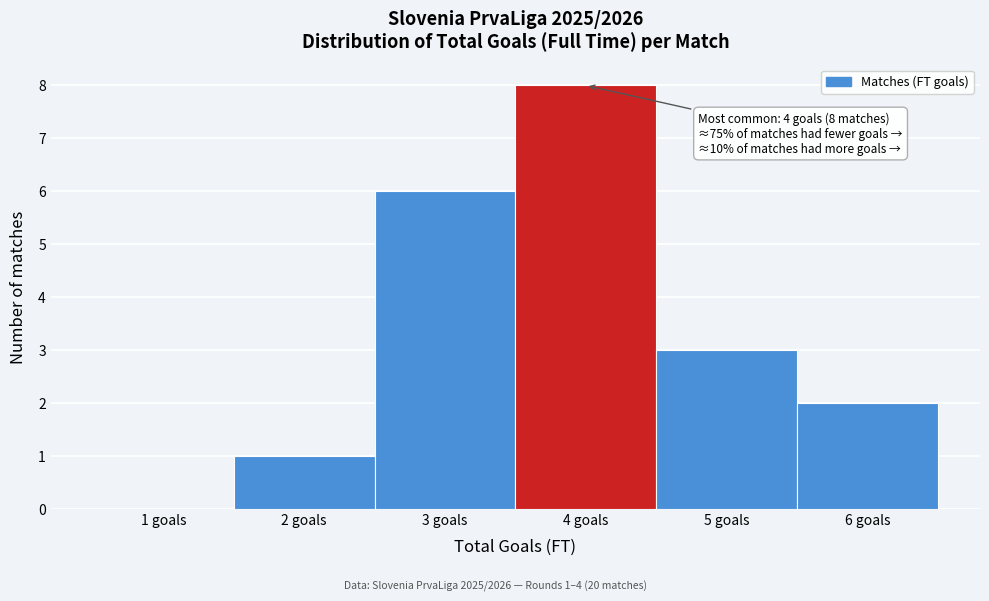

Reading left to right, what are all the values shown in this chart?

1 goals=0	2 goals=1	3 goals=6	4 goals=8	5 goals=3	6 goals=2